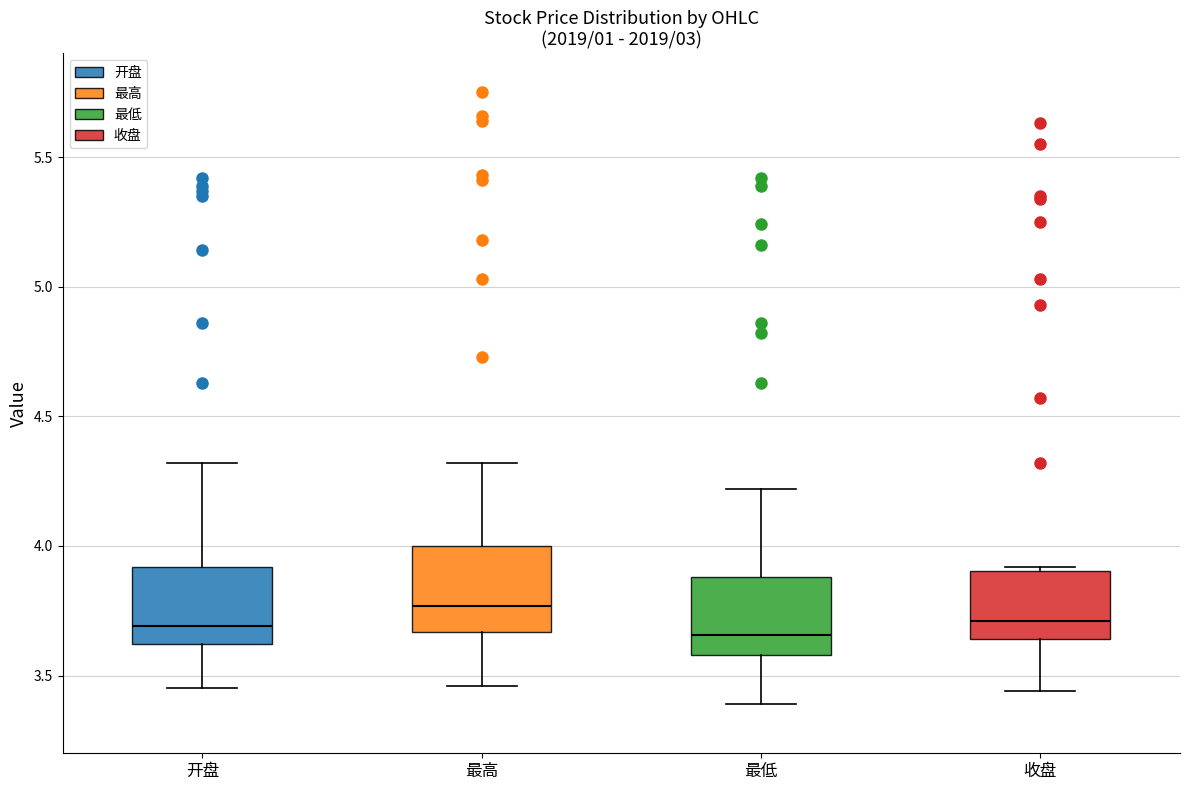

Reading left to right, read every box against the y-axis: the position of its median line, the range the box covers, and the ends of its whiskers. The values are not printed on the chart, so give them approximately, as read against the axis.

开盘: median 3.70, box 3.60 to 3.90, whiskers 3.45 to 4.30
最高: median 3.75, box 3.65 to 4.00, whiskers 3.45 to 4.30
最低: median 3.65, box 3.60 to 3.90, whiskers 3.40 to 4.20
收盘: median 3.70, box 3.65 to 3.90, whiskers 3.45 to 3.90 (just above the box's upper edge)